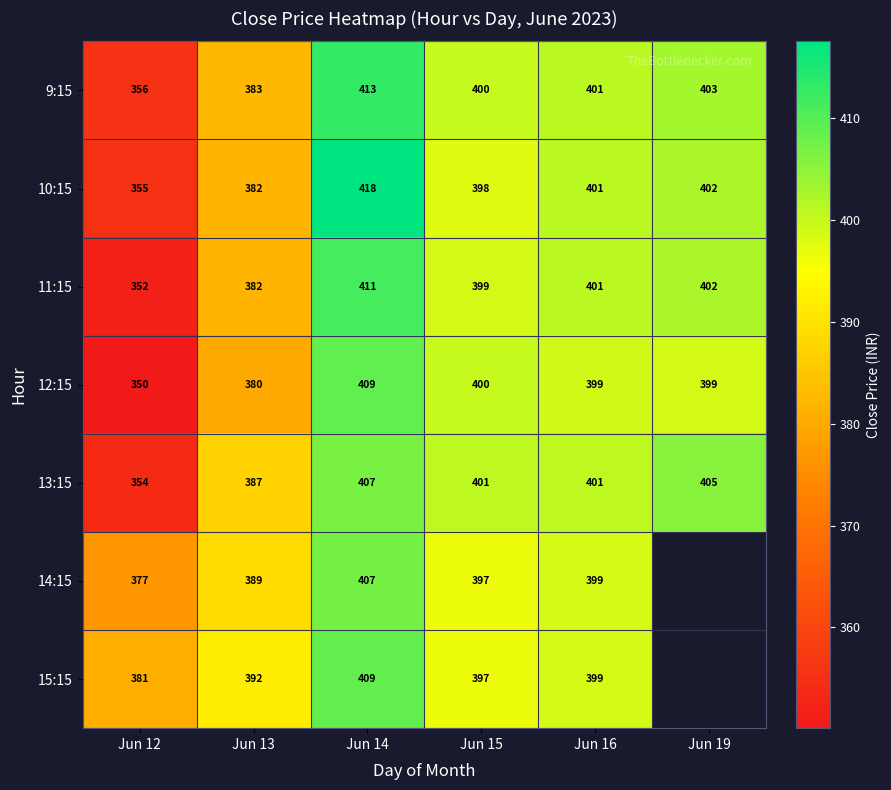

Is the value of 13:15 at Jun 12 greater than the value of 14:15 at Jun 16?

No